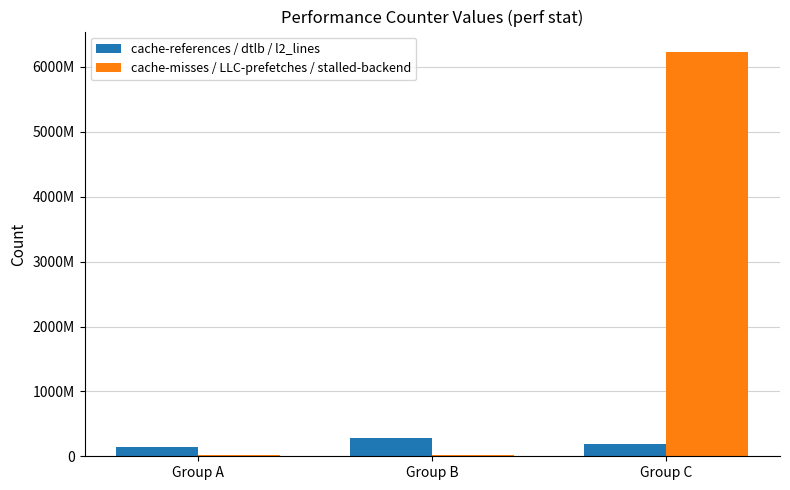

Which category has the highest value in the cache-misses / LLC-prefetches / stalled-backend series?

Group C